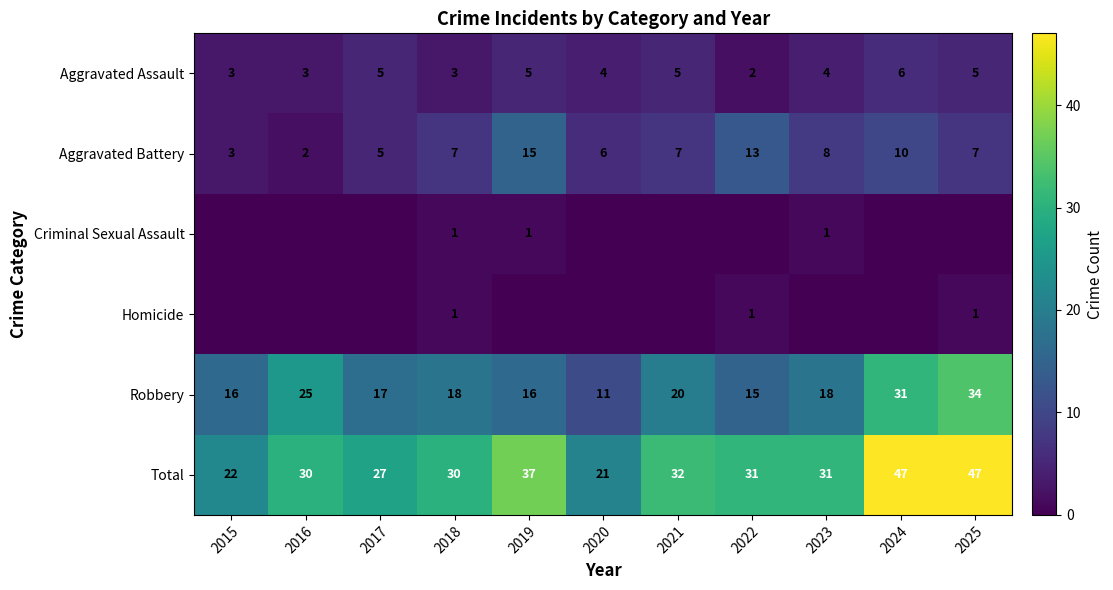

Where is Total nearest to the value 34?

2021